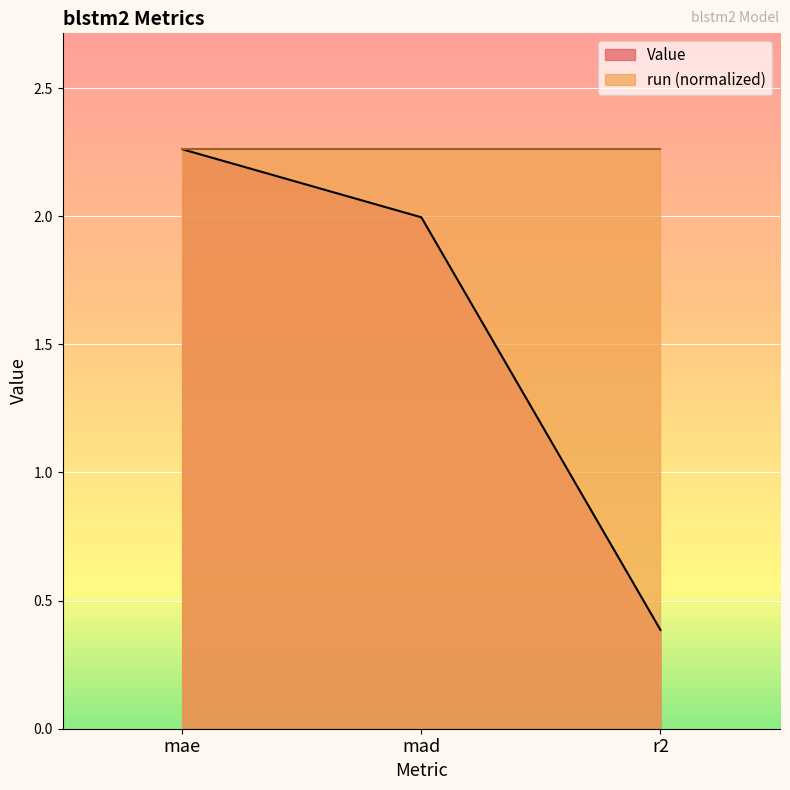

What is the maximum value shown in the chart?

2.3